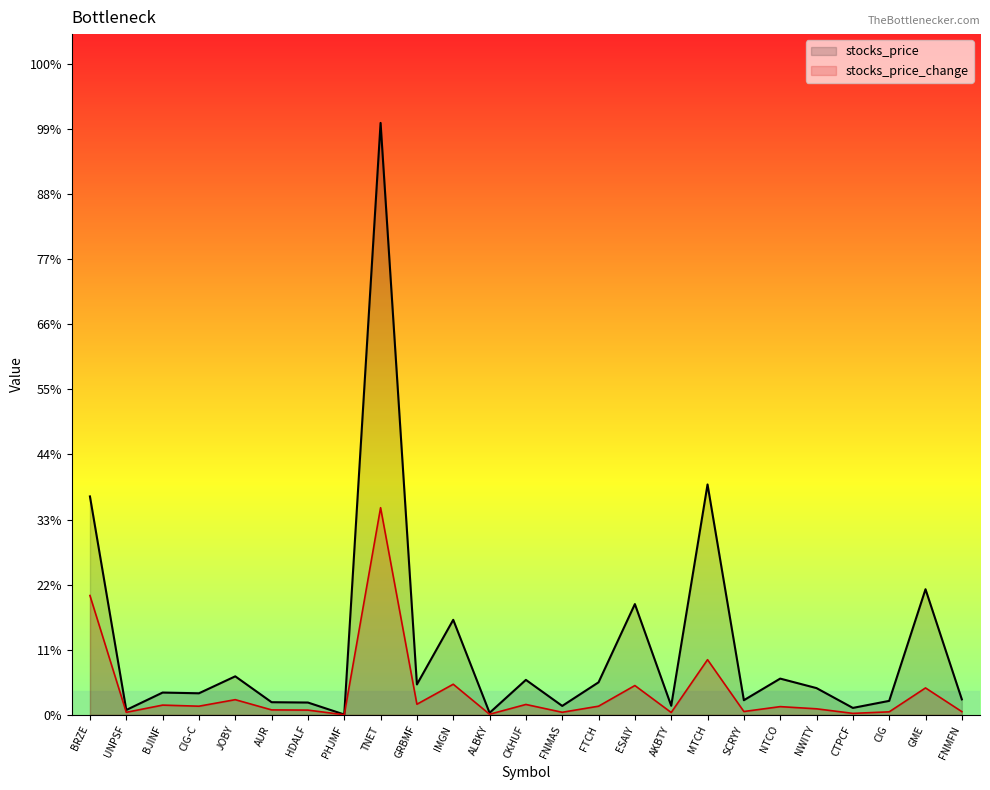

Which series has the largest range (max minus min)?

stocks_price